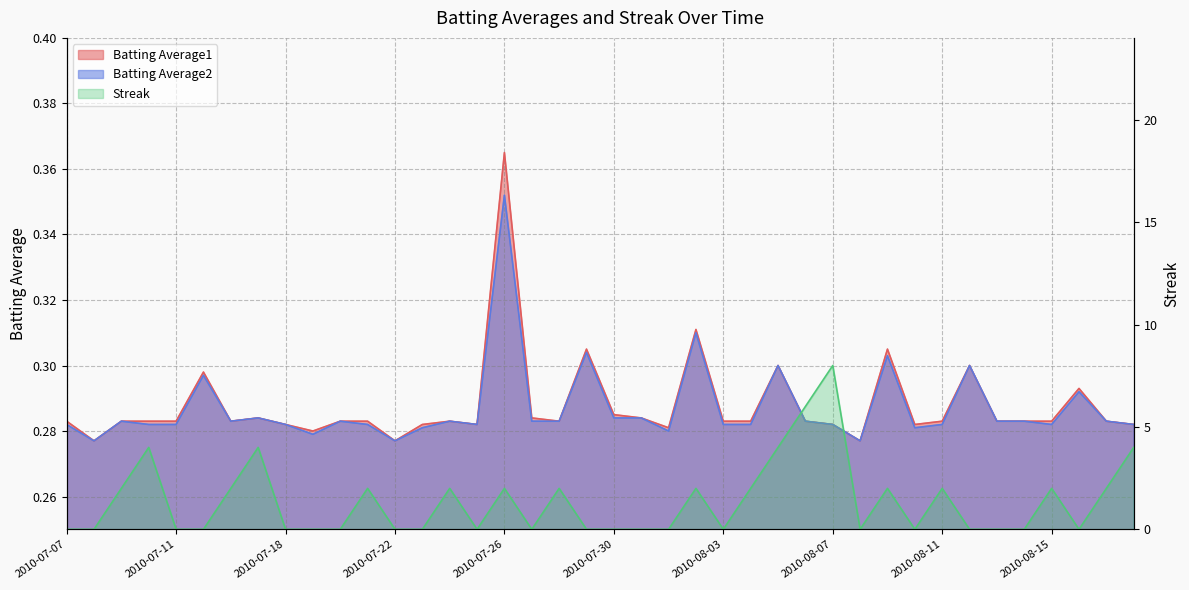

True or false: Streak has a value of 0.0 at 2010-07-18.

True